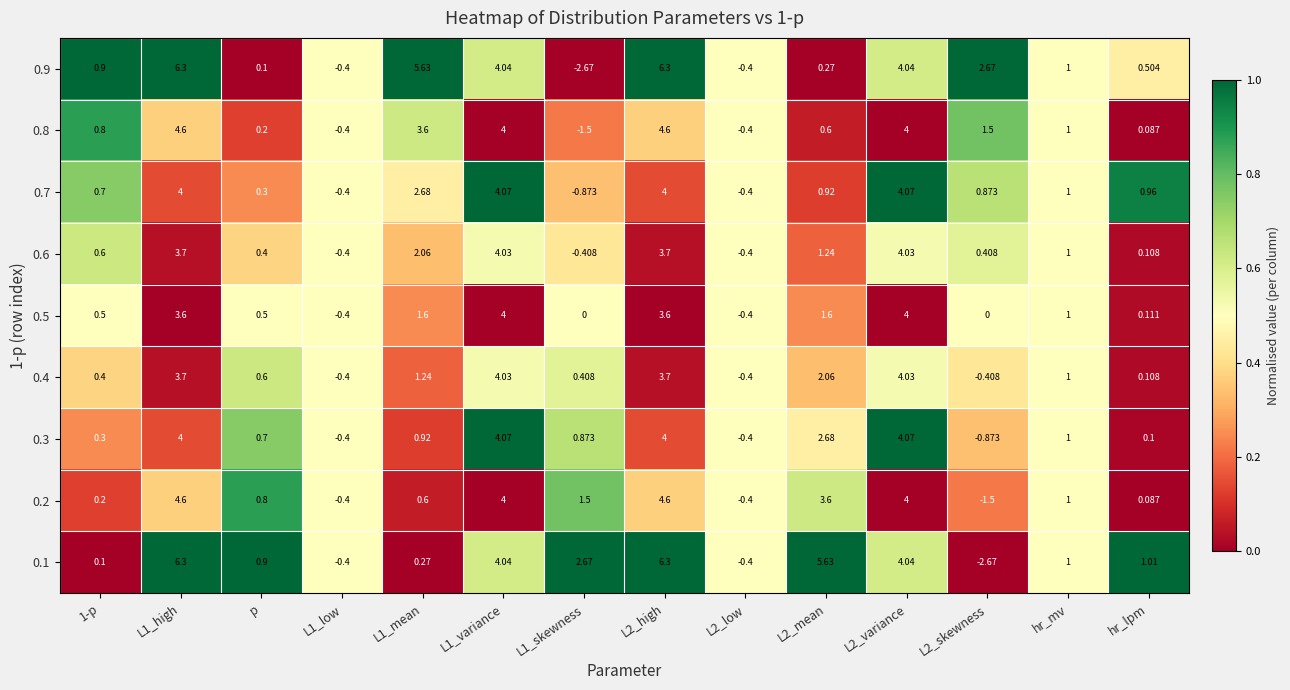

Is the value of 0.8 at L1_variance greater than the value of 0.6 at L2_skewness?

Yes